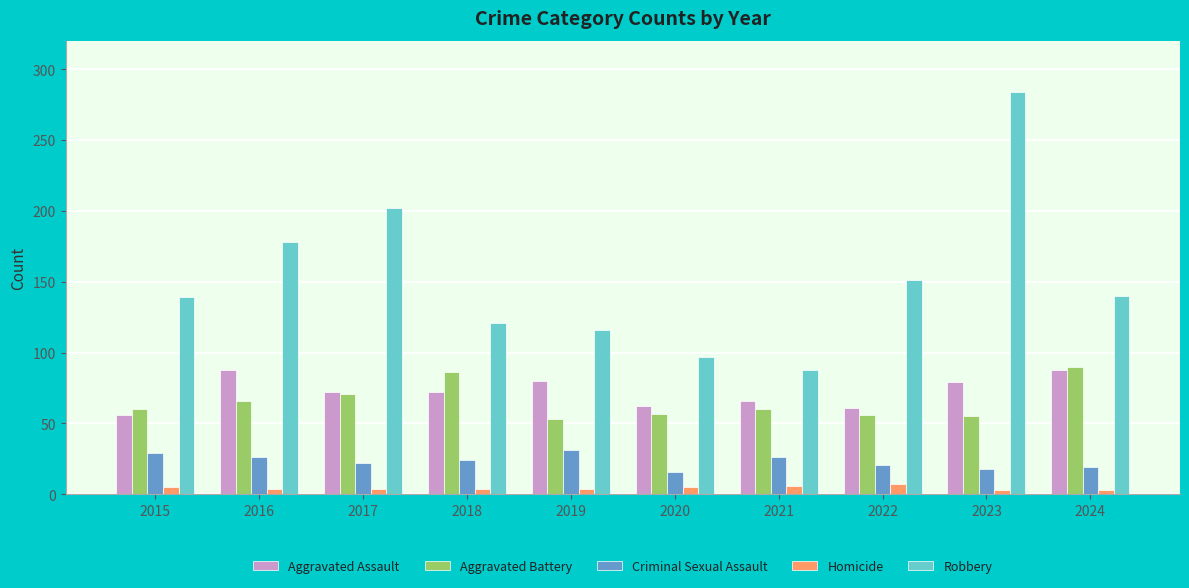

What is the maximum value for Aggravated Assault?

88